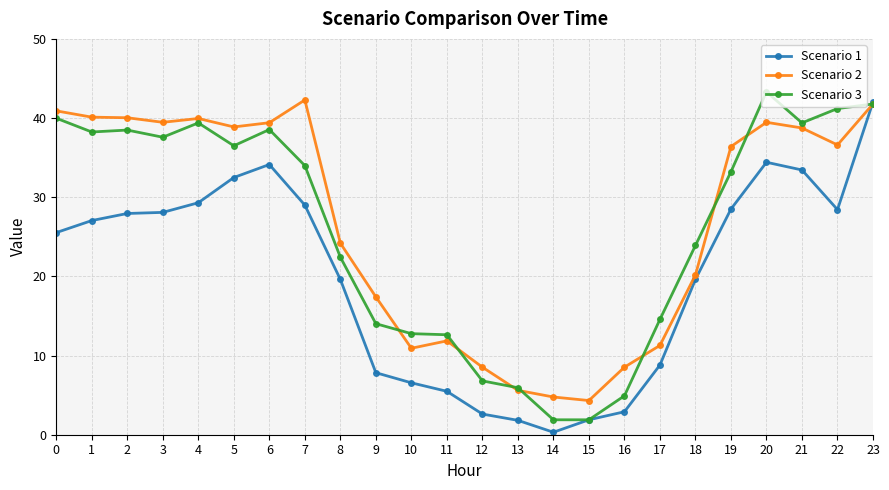

What is the total value across all series at 20?

117.2